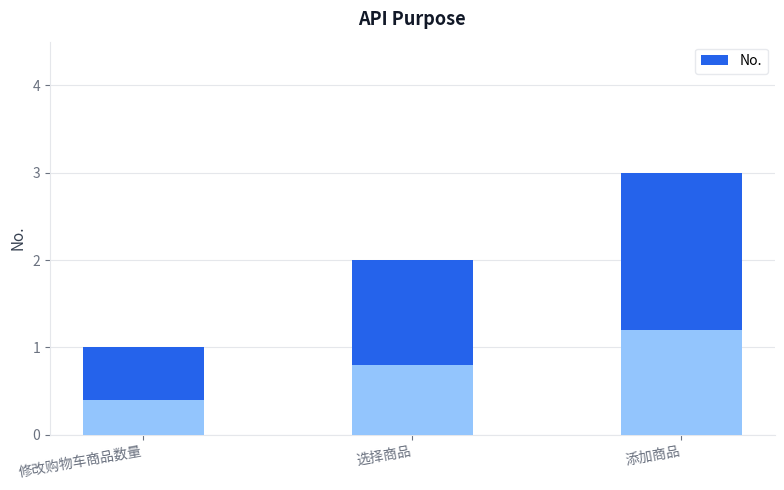

Reading right to left, list all the values displayed in this chart.

添加商品=3	选择商品=2	修改购物车商品数量=1